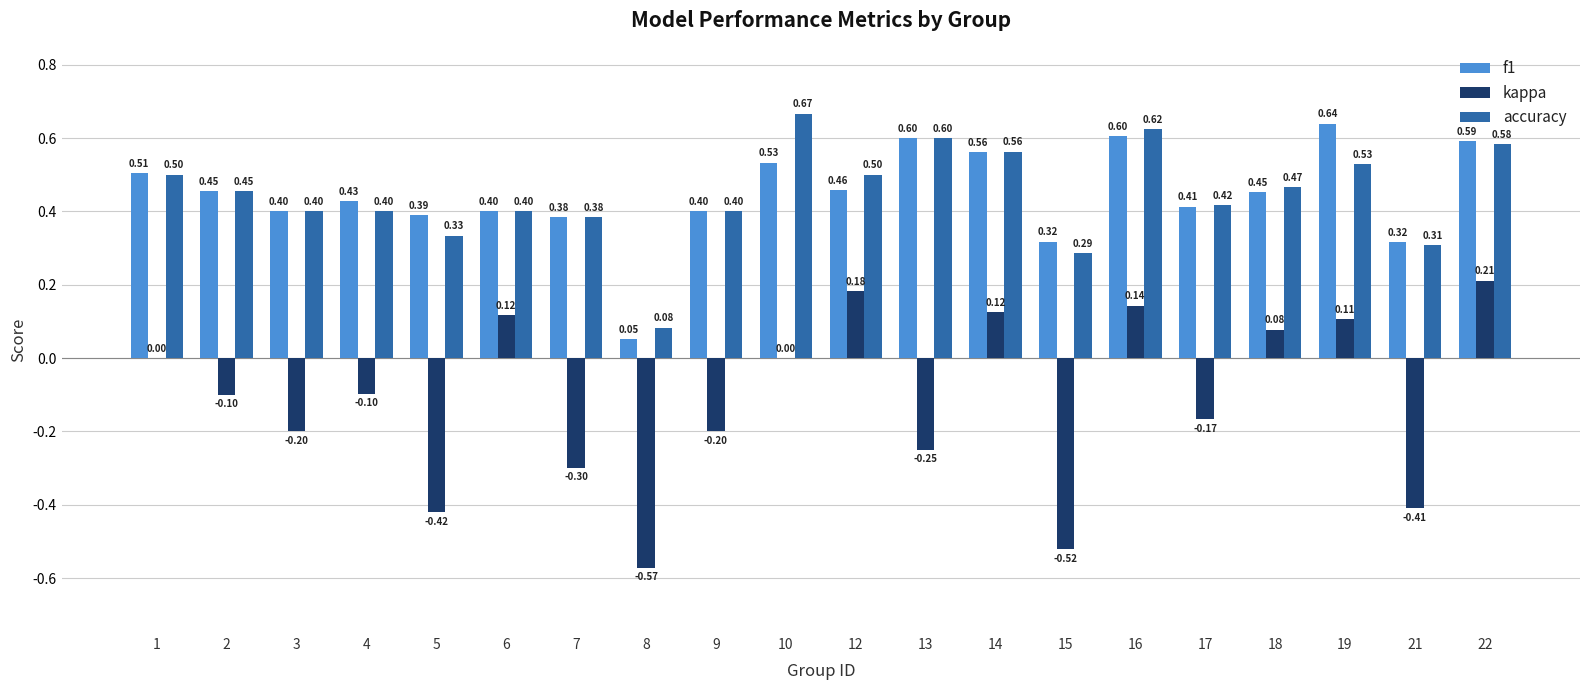

The value of accuracy at 2 is 0.1. True or false?

False